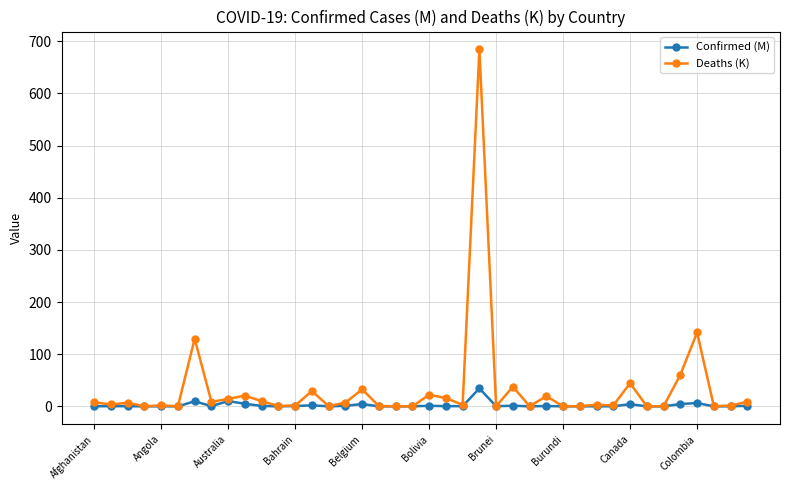

What is the maximum value for Confirmed (M)?

34.5